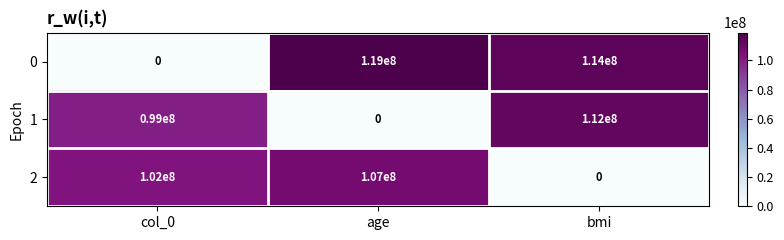

How many positive values does the 2 series have?

2